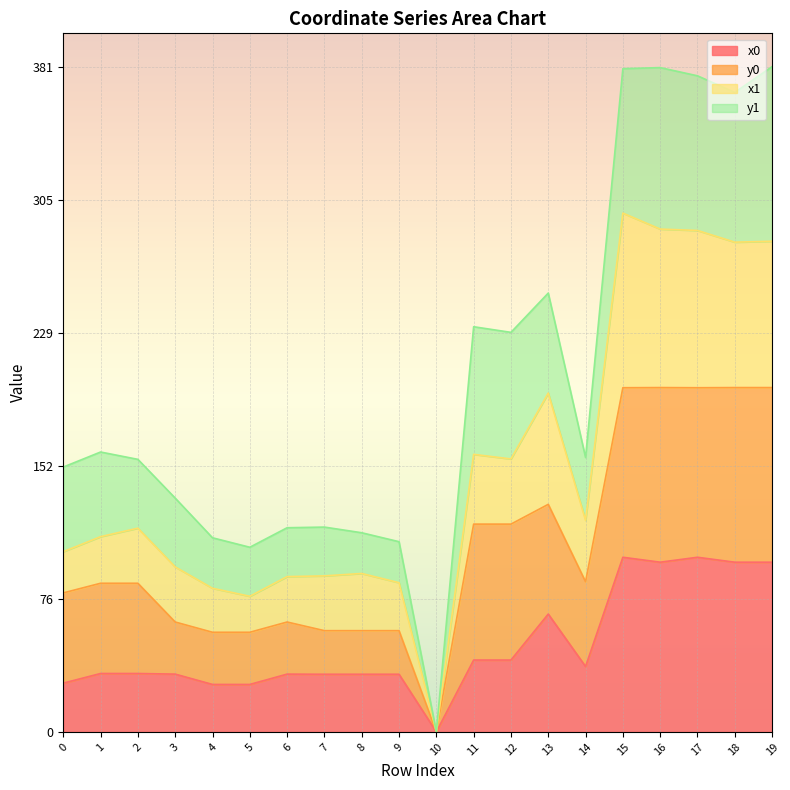

What is the sum of the x0 values at 16 and 13?

164.7